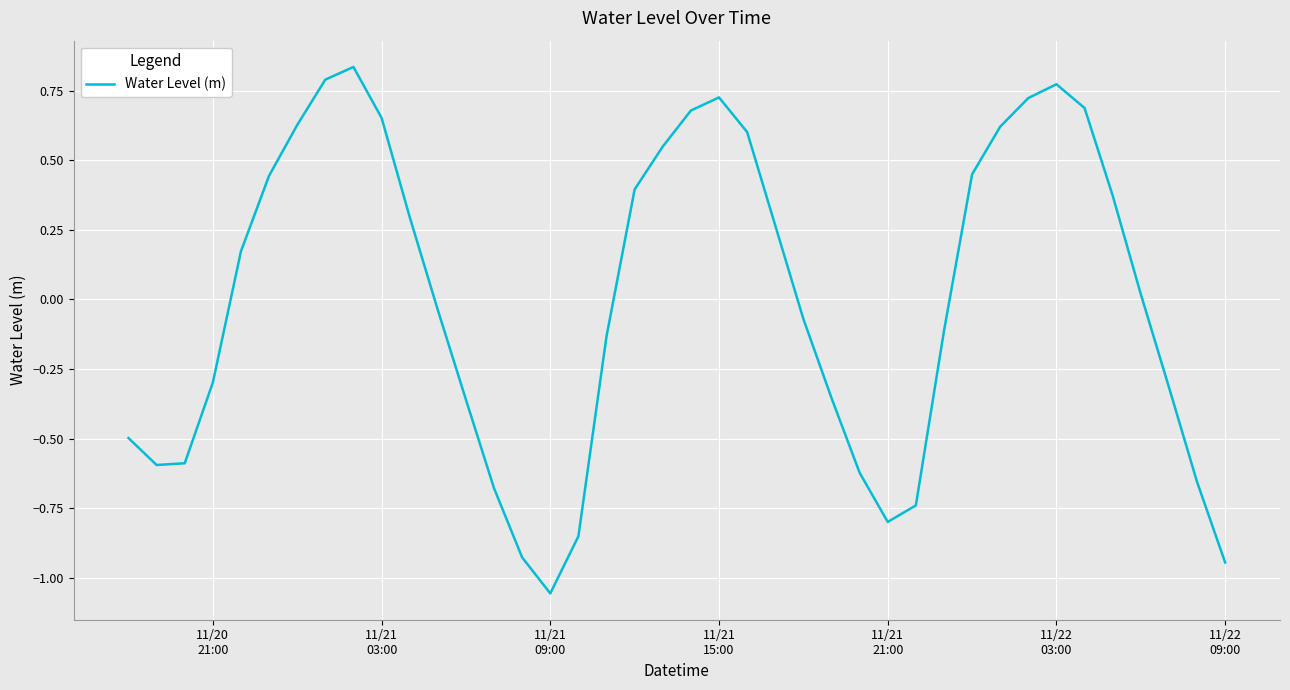

Reading right to left, what are all the values shown in this chart?

-0.9	-0.7	-0.3	0.0	0.4	0.7	0.8	0.7	0.6	0.4	-0.1	-0.7	-0.8	-0.6	-0.4	-0.1	0.3	0.6	0.7	0.7	0.5	0.4	-0.1	-0.9	-1.1	-0.9	-0.7	-0.4	-0.0	0.3	0.7	0.8	0.8	0.6	0.4	0.2	-0.3	-0.6	-0.6	-0.5